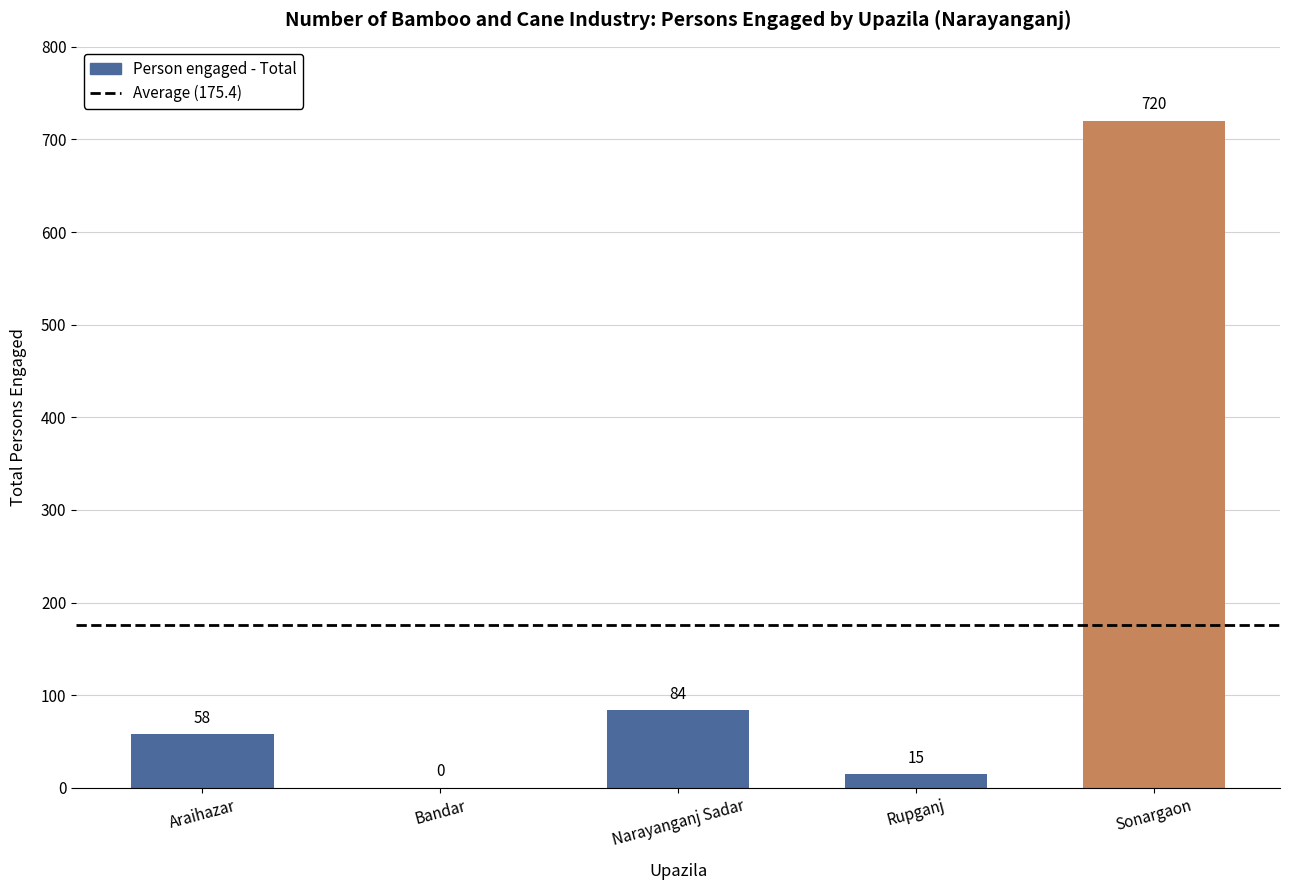

Reading left to right, extract all data points from this chart.

Araihazar=58	Bandar=0	Narayanganj Sadar=84	Rupganj=15	Sonargaon=720